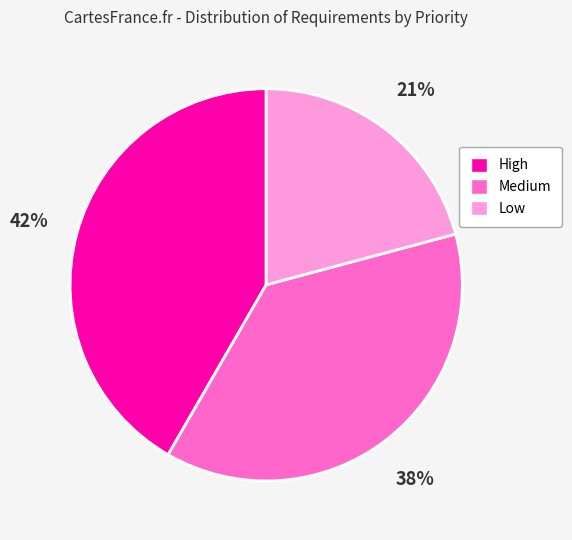

Do High and Medium together represent more than half of the pie?

Yes